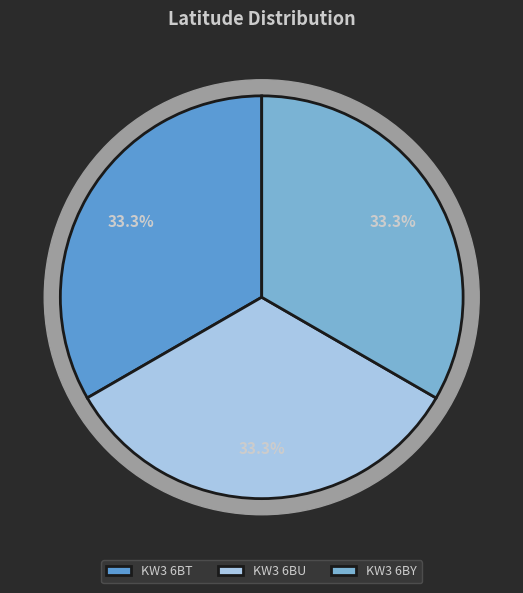

To the nearest percent, what portion does KW3 6BY represent?

33%